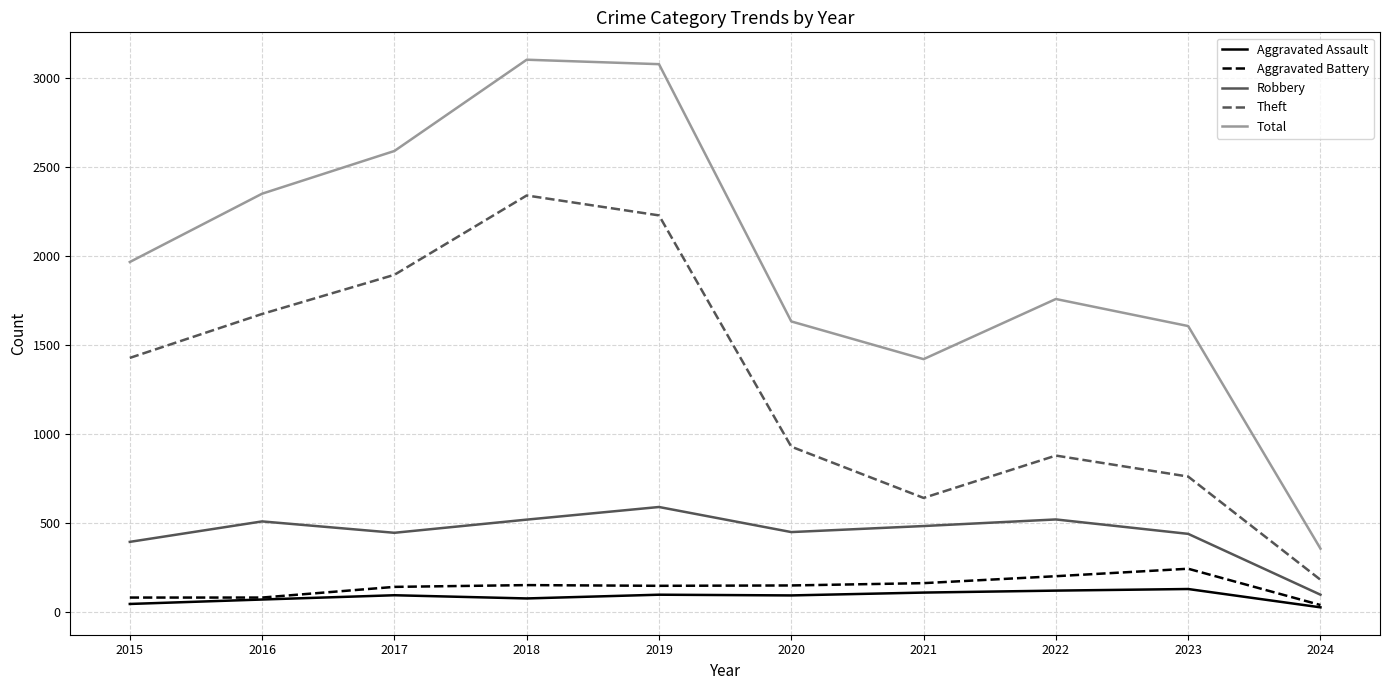

At which category does Theft reach its first local peak?

2018